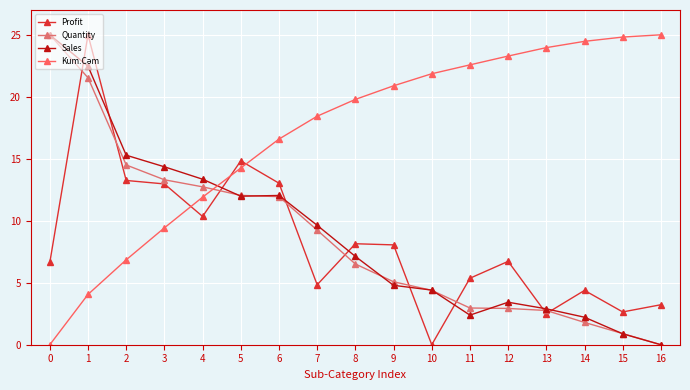

What is the sum of the Quantity values at 10 and 12?

7.3